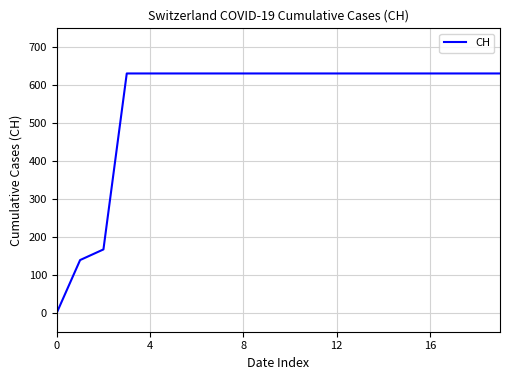

What is the maximum value shown in the chart?

631